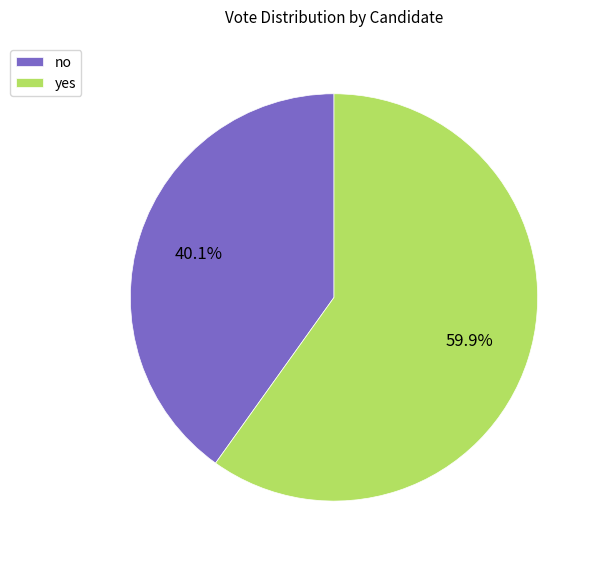

Which has a higher value, no or yes?

yes